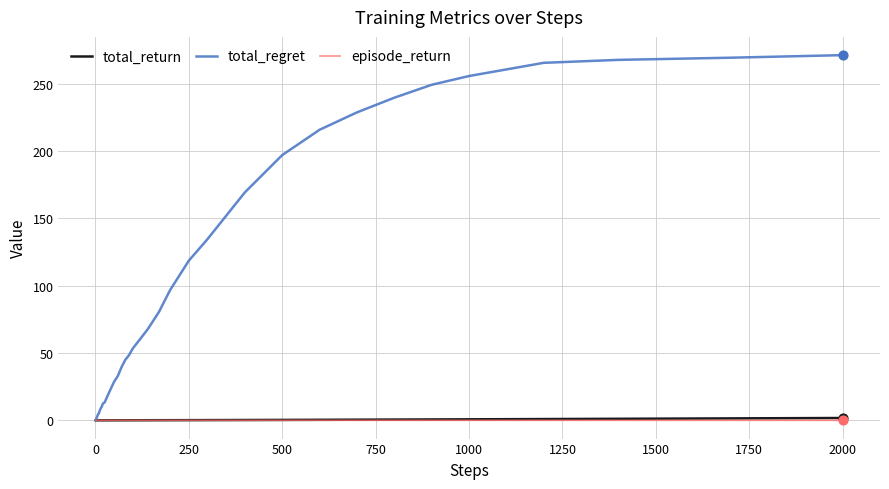

What is the greatest value displayed?

271.1